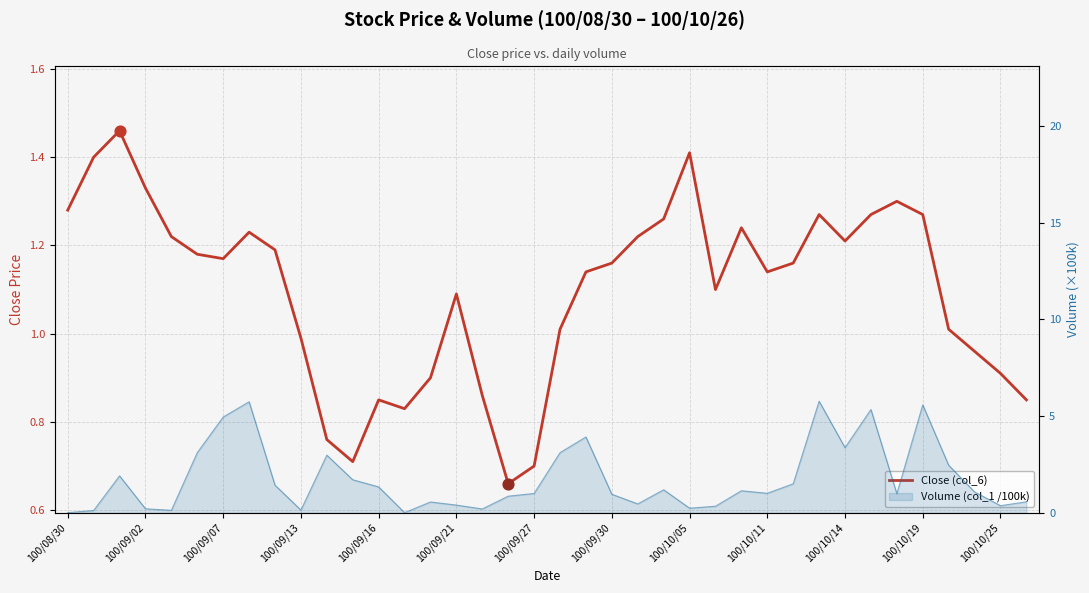

What is the change in value from 25 to 28?

+0.1